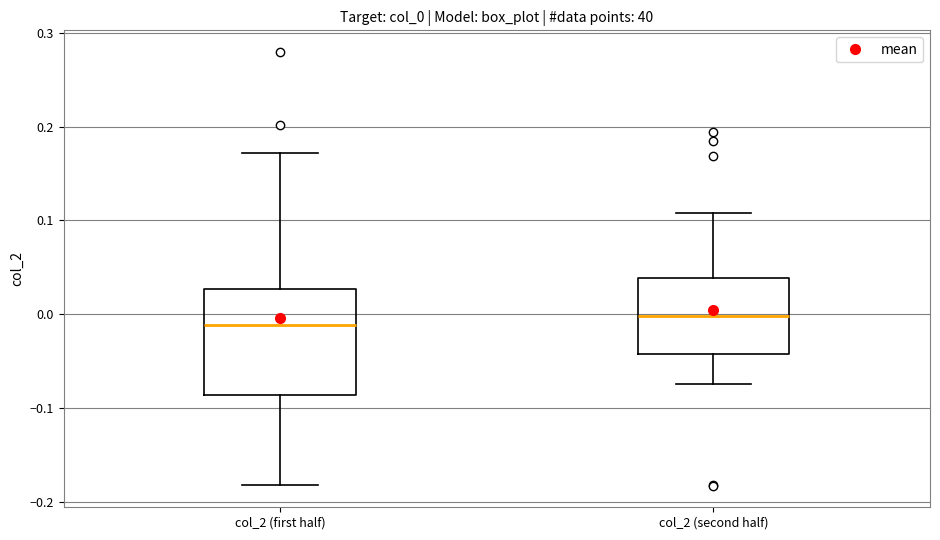

Reading left to right, read every box against the y-axis: the position of its median line, the range the box covers, and the ends of its whiskers. The values are not printed on the chart, so give them approximately, as read against the axis.

col_2 (first half): median -0.01, box -0.09 to 0.03, whiskers -0.18 to 0.17
col_2 (second half): median 0.00, box -0.04 to 0.04, whiskers -0.07 to 0.11